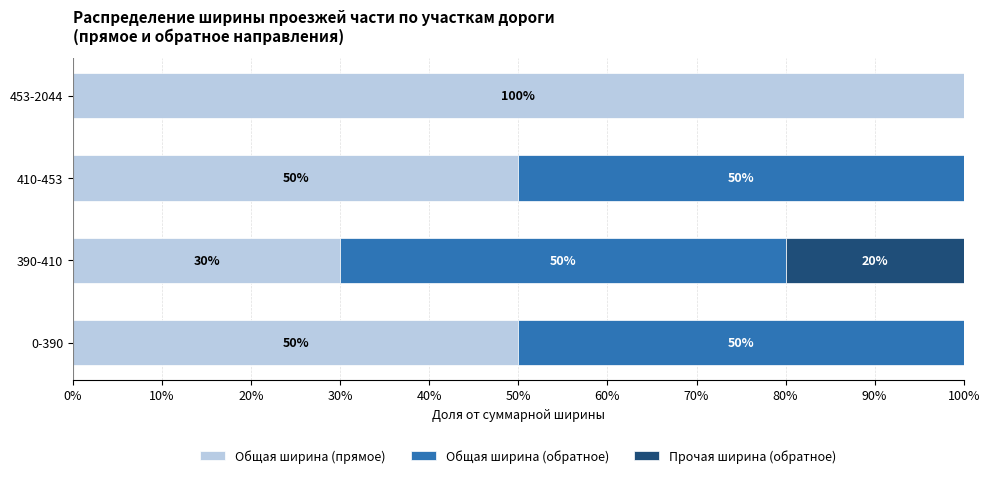

Reading left to right, list all the values displayed in this chart.

Общая ширина (прямое): 0.5	0.3	0.5	1.0
Общая ширина (обратное): 0.5	0.5	0.5	0.0
Прочая ширина (обратное): 0.0	0.2	0.0	0.0